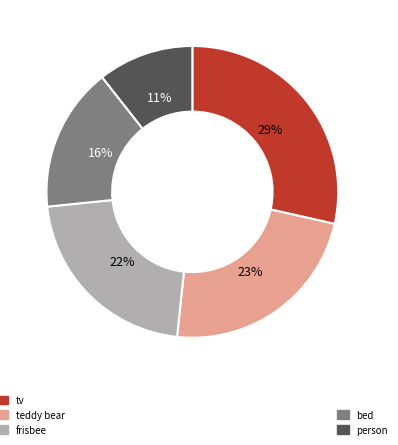

To the nearest percent, what is the average slice percentage?

20%